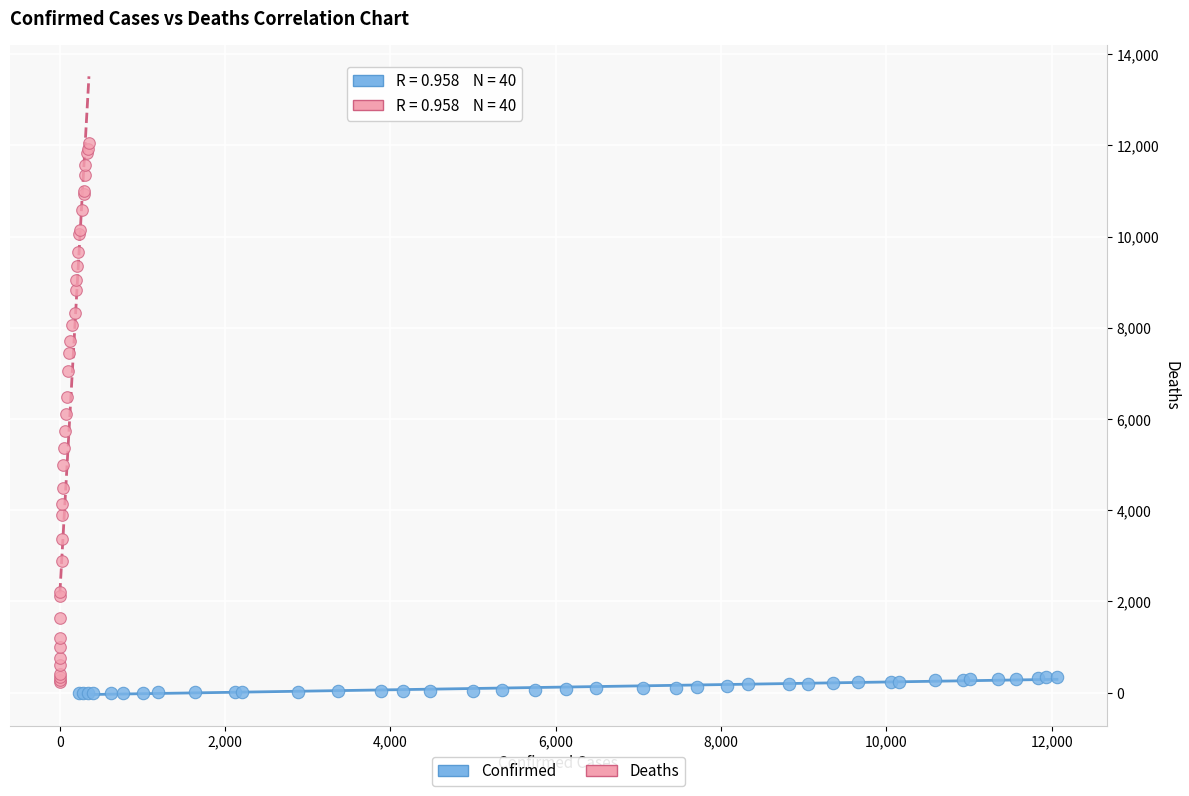

Which series has the widest spread of Y values?

Deaths